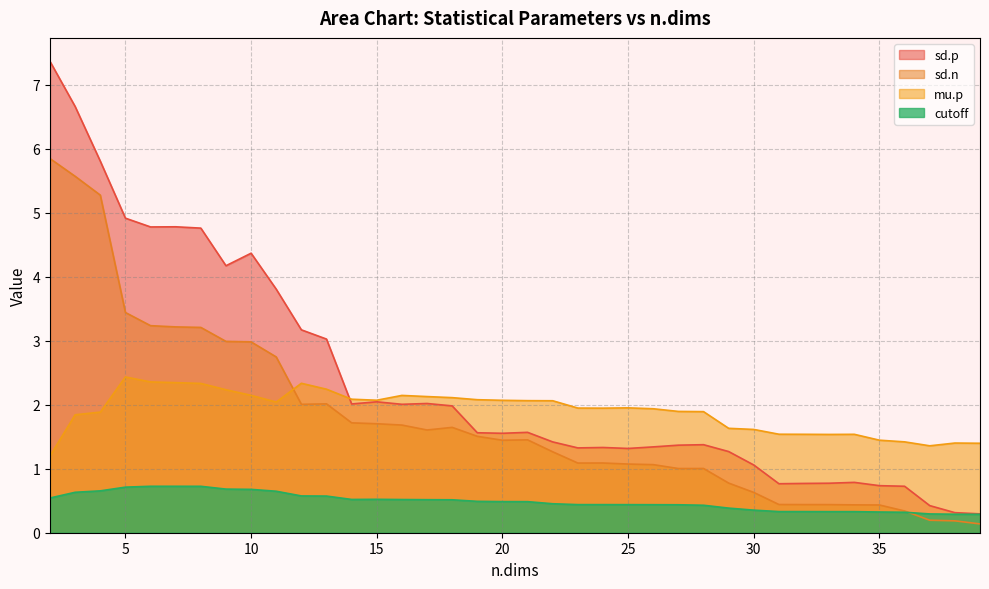

Reading left to right, what are all the values shown in this chart?

mu.p: 2=1.2	3=1.8	4=1.9	5=2.4	6=2.4	7=2.3	8=2.3	9=2.2	10=2.1	11=2.0	12=2.3	13=2.2	14=2.1	15=2.1	16=2.1	17=2.1	18=2.1	19=2.1	20=2.1	21=2.1	22=2.1	23=1.9	24=1.9	25=2.0	26=1.9	27=1.9	28=1.9	29=1.6	30=1.6	31=1.5	32=1.5	33=1.5	34=1.5	35=1.4	36=1.4	37=1.4	38=1.4	39=1.4
sd.p: 2=7.4	3=6.7	4=5.8	5=4.9	6=4.8	7=4.8	8=4.8	9=4.2	10=4.4	11=3.8	12=3.2	13=3.0	14=2.0	15=2.0	16=2.0	17=2.0	18=2.0	19=1.6	20=1.6	21=1.6	22=1.4	23=1.3	24=1.3	25=1.3	26=1.3	27=1.4	28=1.4	29=1.3	30=1.1	31=0.8	32=0.8	33=0.8	34=0.8	35=0.7	36=0.7	37=0.4	38=0.3	39=0.3
sd.n: 2=5.8	3=5.6	4=5.3	5=3.4	6=3.2	7=3.2	8=3.2	9=3.0	10=3.0	11=2.7	12=2.0	13=2.0	14=1.7	15=1.7	16=1.7	17=1.6	18=1.6	19=1.5	20=1.4	21=1.5	22=1.3	23=1.1	24=1.1	25=1.1	26=1.1	27=1.0	28=1.0	29=0.8	30=0.6	31=0.4	32=0.4	33=0.4	34=0.4	35=0.4	36=0.3	37=0.2	38=0.2	39=0.1
cutoff: 2=0.5	3=0.6	4=0.7	5=0.7	6=0.7	7=0.7	8=0.7	9=0.7	10=0.7	11=0.6	12=0.6	13=0.6	14=0.5	15=0.5	16=0.5	17=0.5	18=0.5	19=0.5	20=0.5	21=0.5	22=0.5	23=0.4	24=0.4	25=0.4	26=0.4	27=0.4	28=0.4	29=0.4	30=0.4	31=0.3	32=0.3	33=0.3	34=0.3	35=0.3	36=0.3	37=0.3	38=0.3	39=0.3